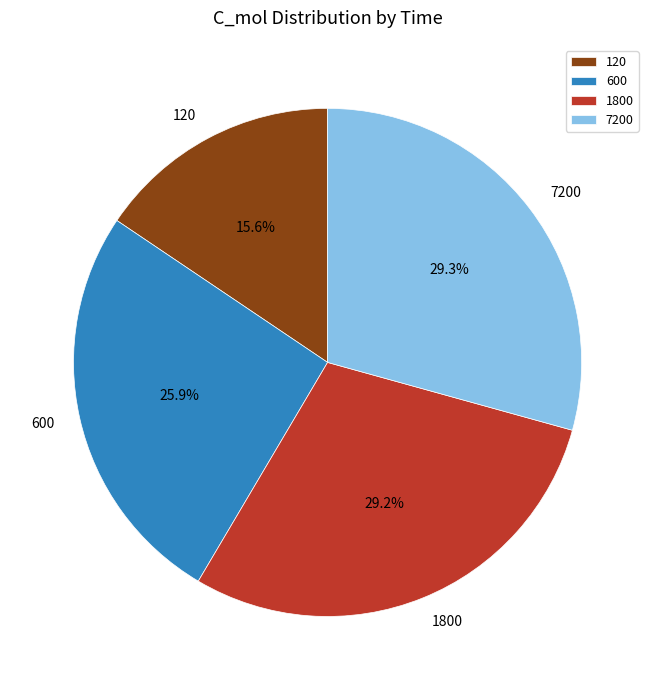

What is the smallest slice in the pie chart?

120